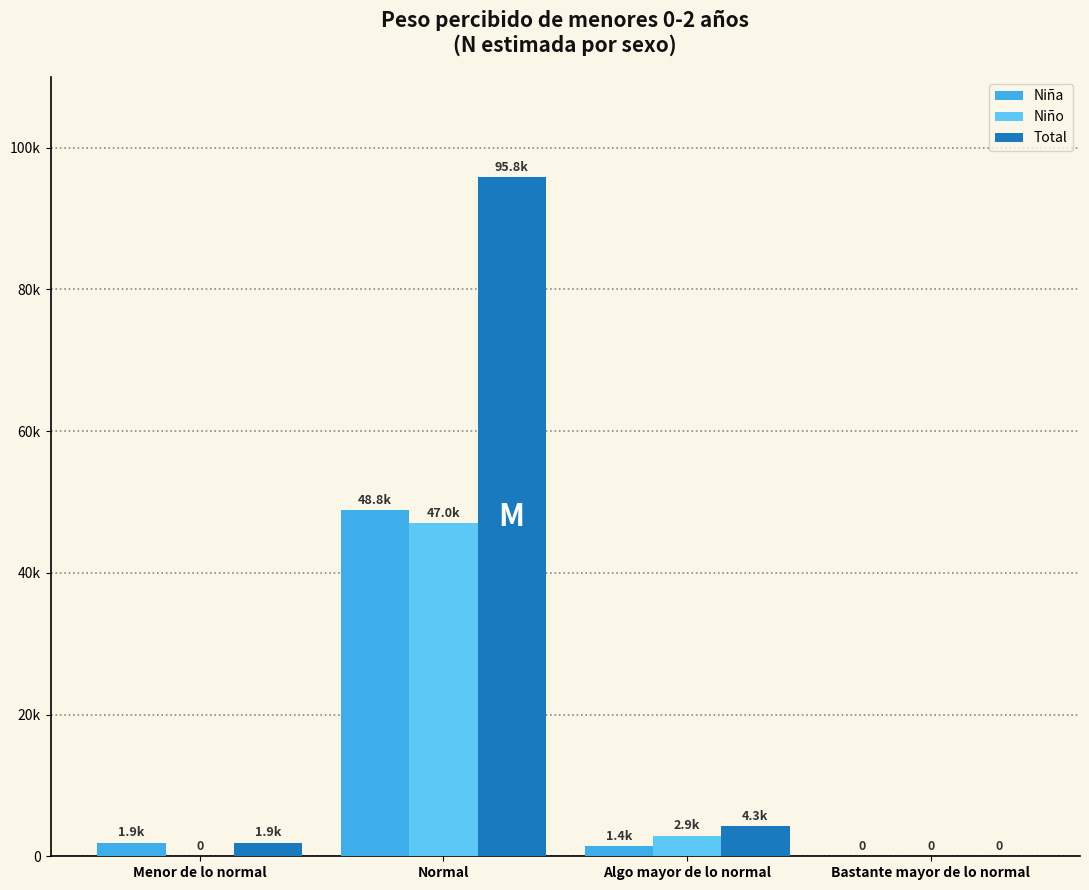

Reading left to right, extract all data points from this chart.

Niña: Menor de lo normal=1875	Normal=48823	Algo mayor de lo normal=1392	Bastante mayor de lo normal=0
Niño: Menor de lo normal=0	Normal=47027	Algo mayor de lo normal=2869	Bastante mayor de lo normal=0
Total: Menor de lo normal=1875	Normal=95850	Algo mayor de lo normal=4261	Bastante mayor de lo normal=0